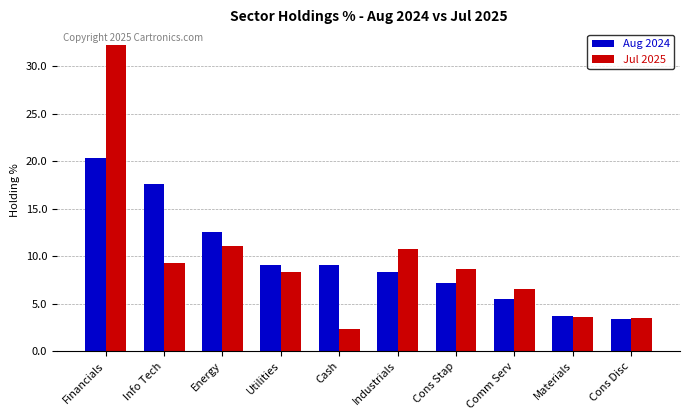

The value of Aug 2024 at Industrials is 8.3. True or false?

True